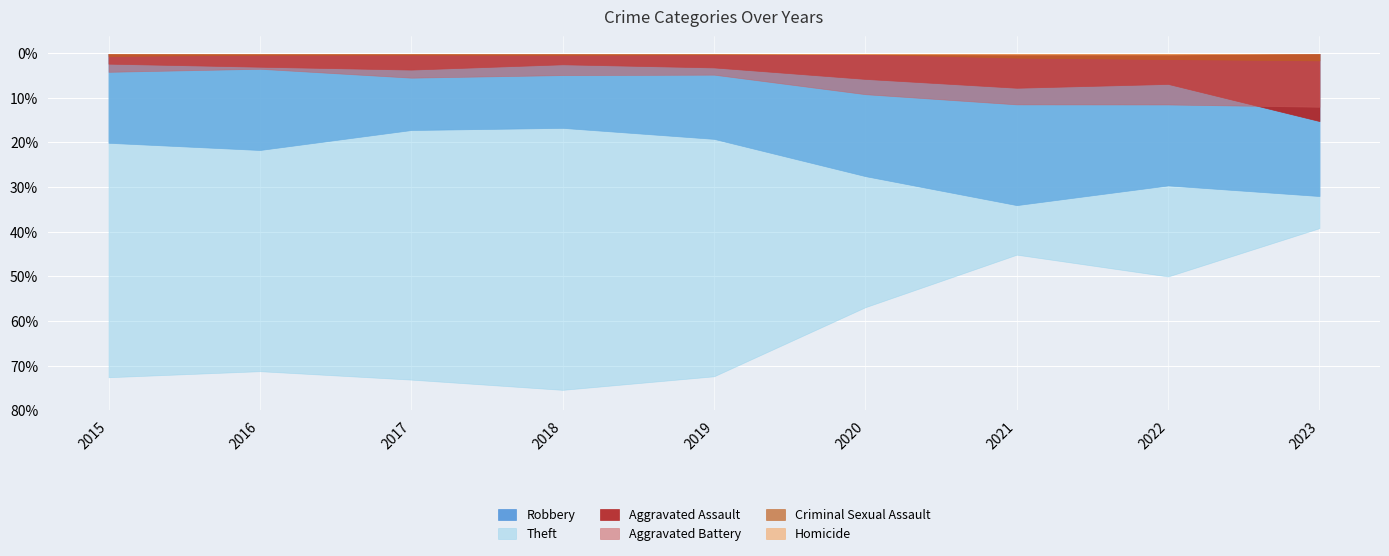

In Aggravated Assault, how many points are lower than both neighbors (excluding endpoints)?

2